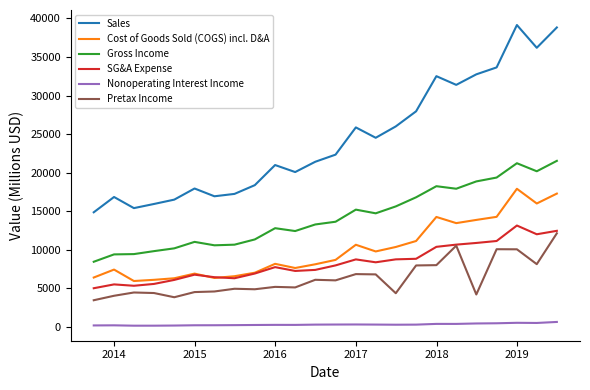

True or false: Gross Income and Sales intersect in this chart.

False